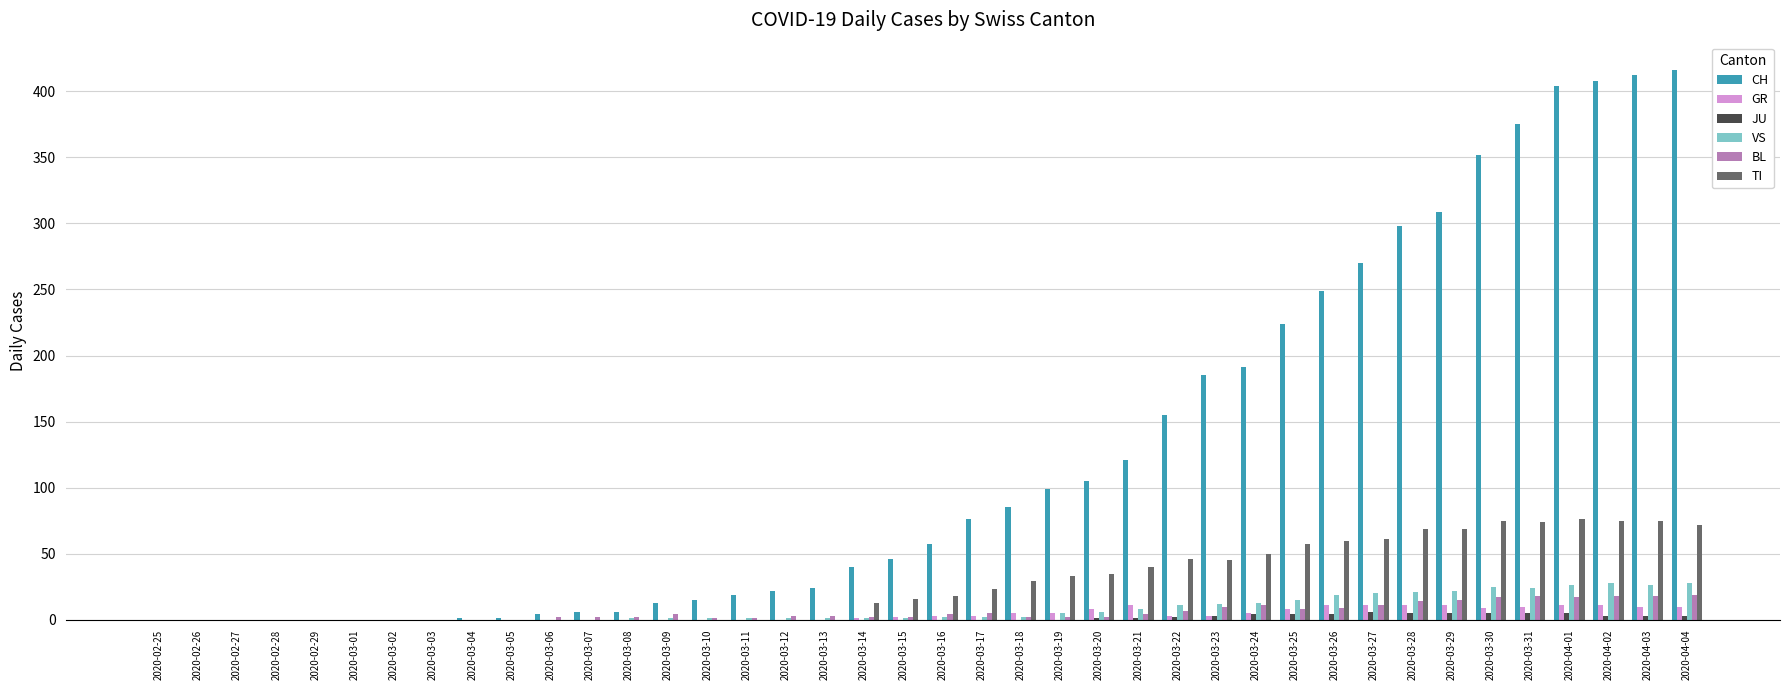

What is the total value across all series at 2020-03-16?

84